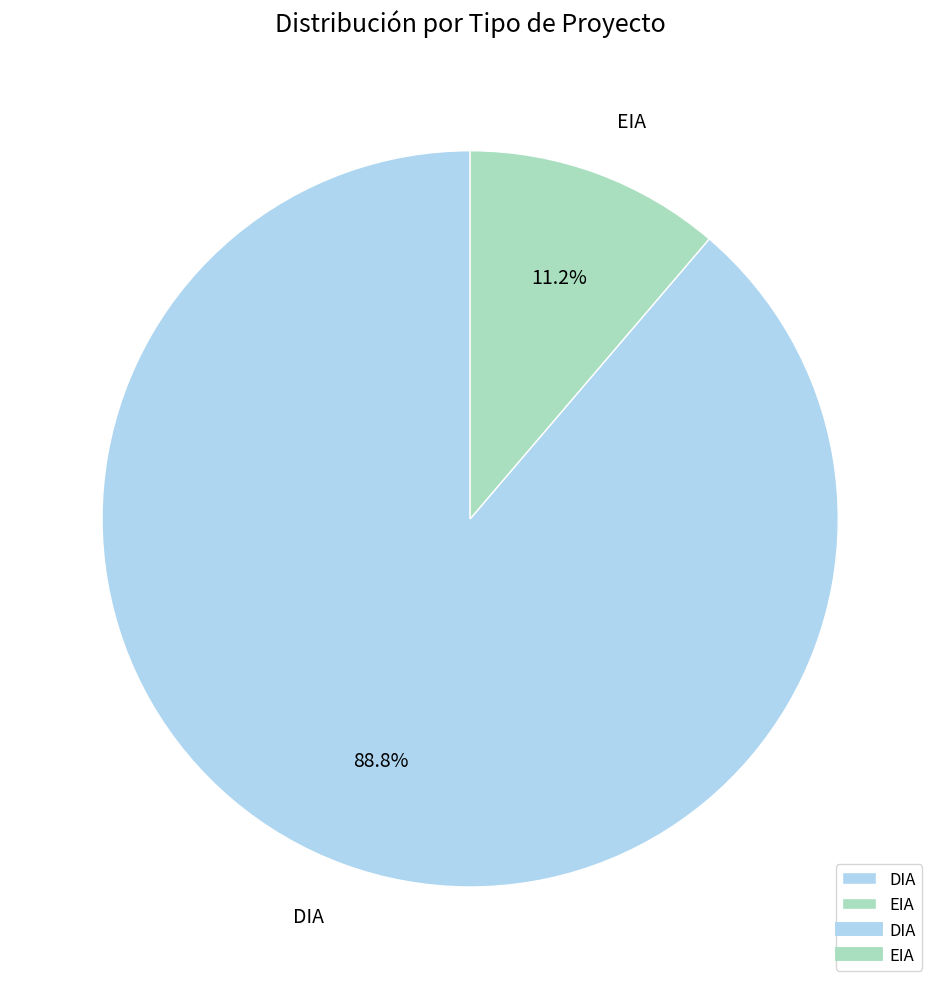

Between EIA and DIA, which is larger?

DIA